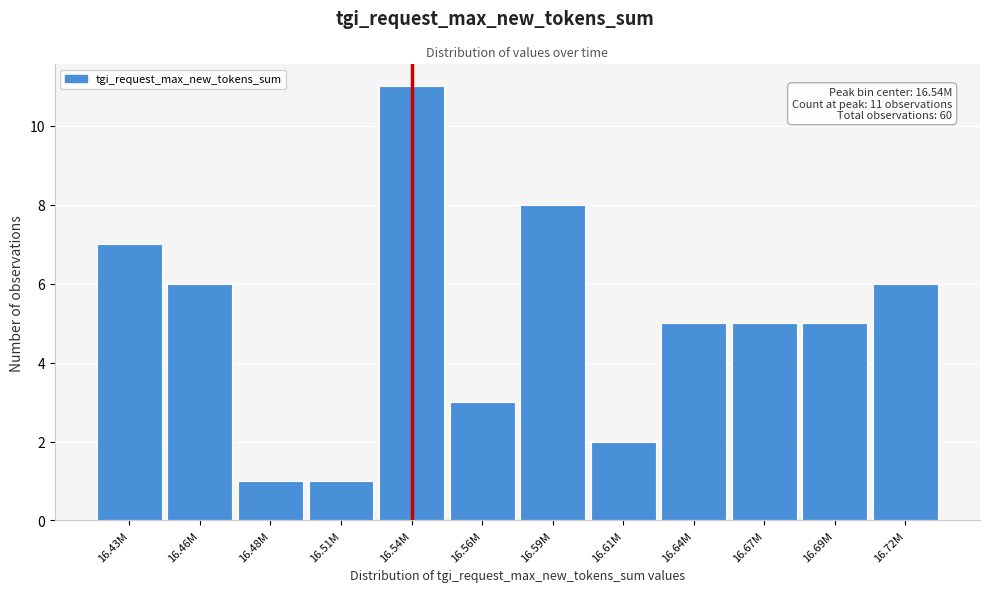

Reading right to left, list all the values displayed in this chart.

16.72M=6	16.69M=5	16.67M=5	16.64M=5	16.61M=2	16.59M=8	16.56M=3	16.54M=11	16.51M=1	16.48M=1	16.46M=6	16.43M=7